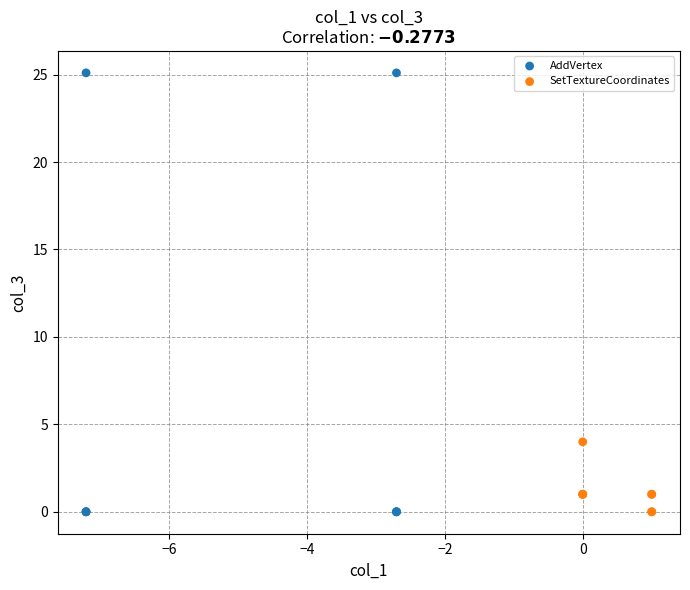

Which series has the widest spread of Y values?

AddVertex